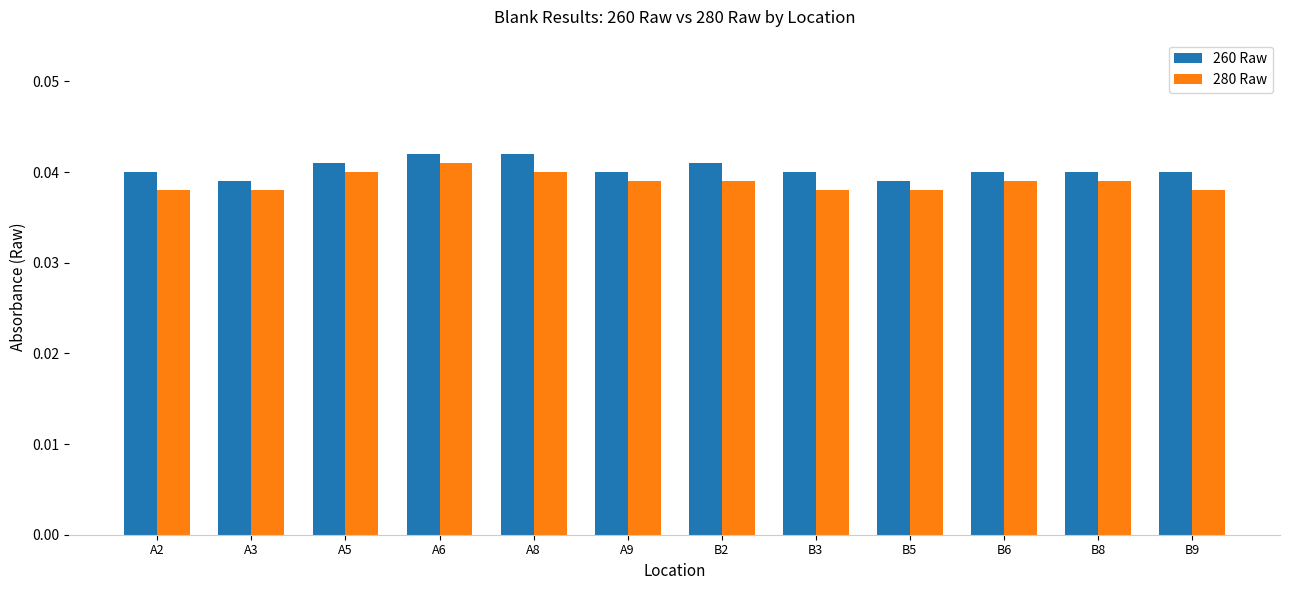

At B6, list the series in order from smallest to largest.

280 Raw, 260 Raw